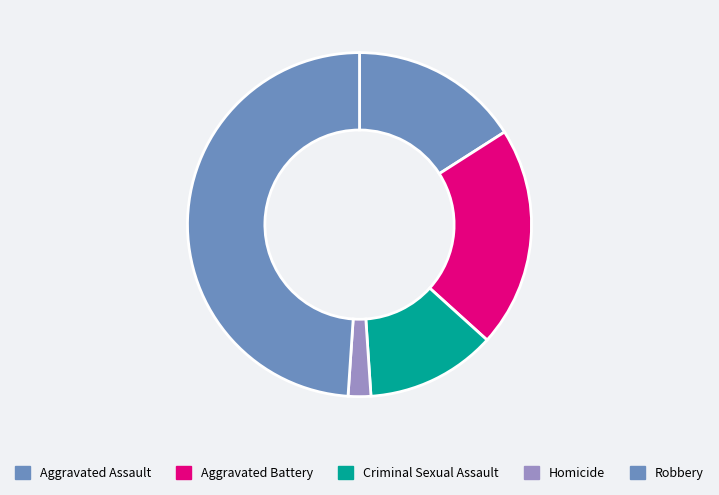

True or false: Homicide accounts for 8% of the total.

False